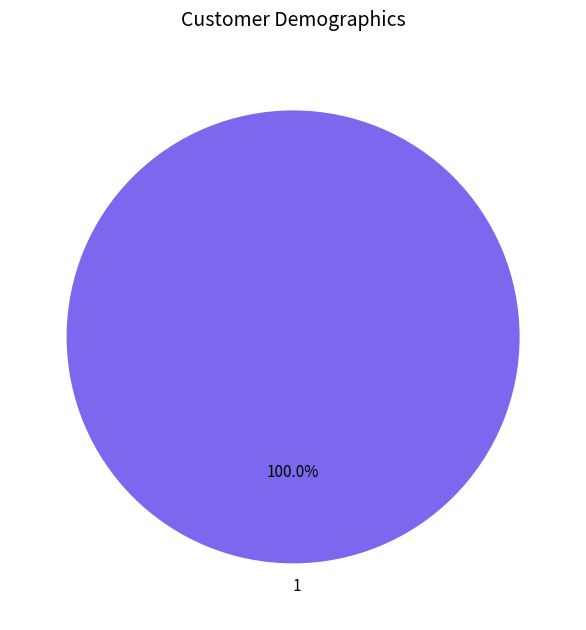

Count the number of slices in the pie.

1